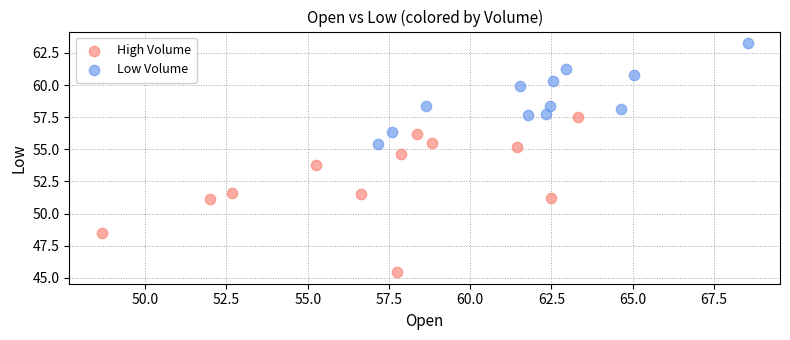

What are all the series names shown in the legend?

High Volume, Low Volume